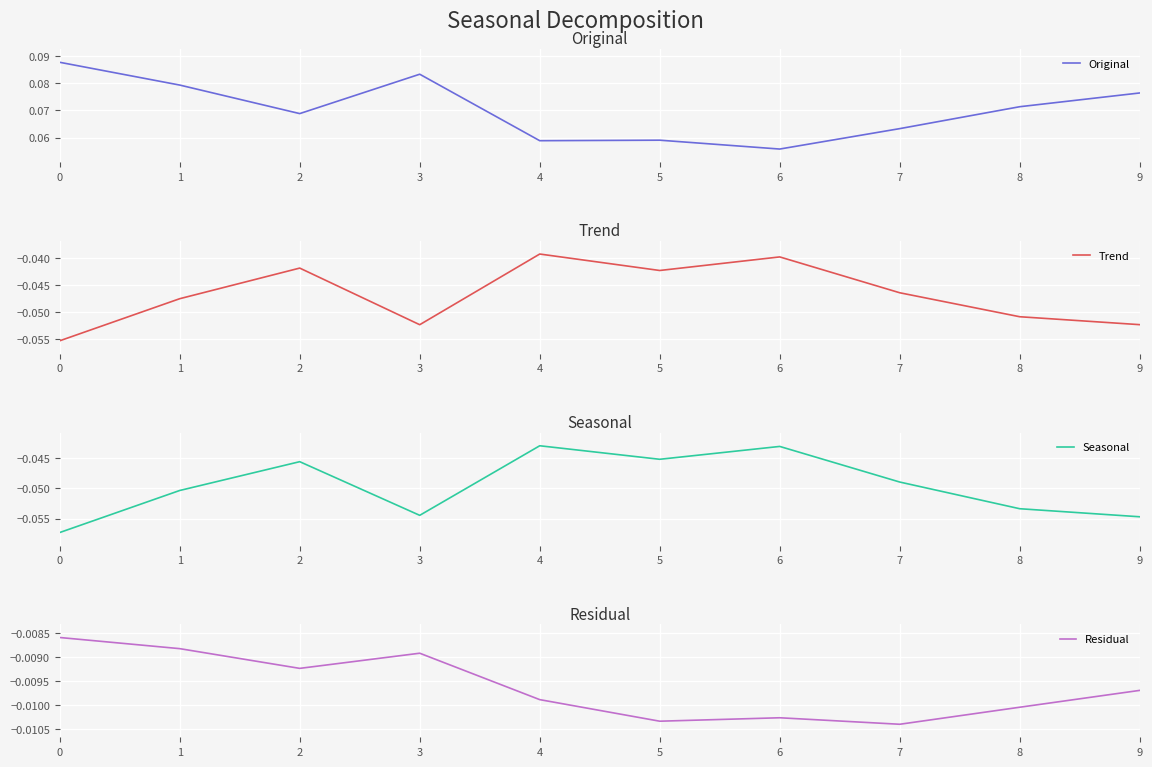

What are all the series names shown in the legend?

Original, Trend, Seasonal, Residual